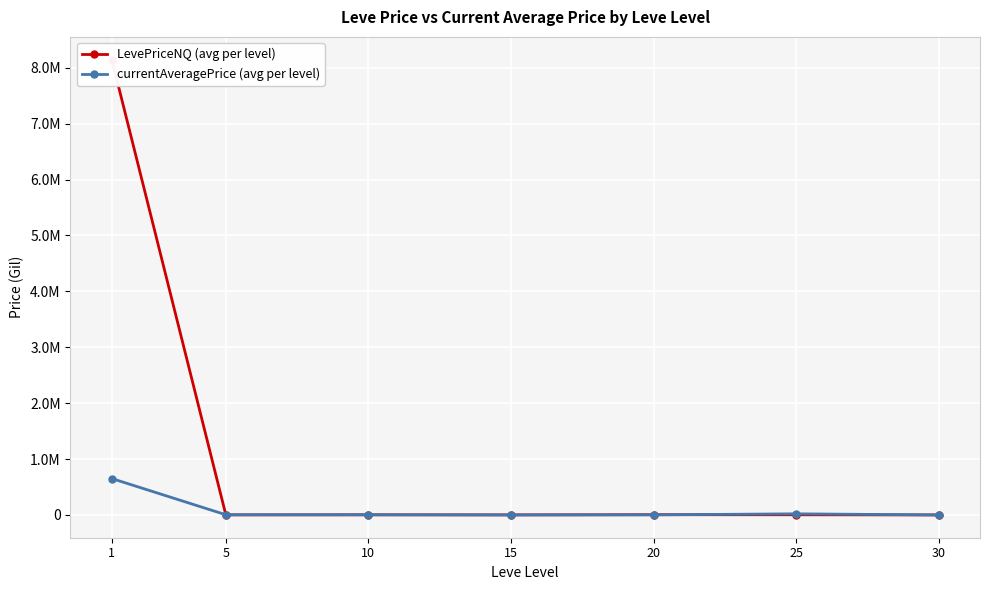

What is the maximum value shown in the chart?

8144895.5